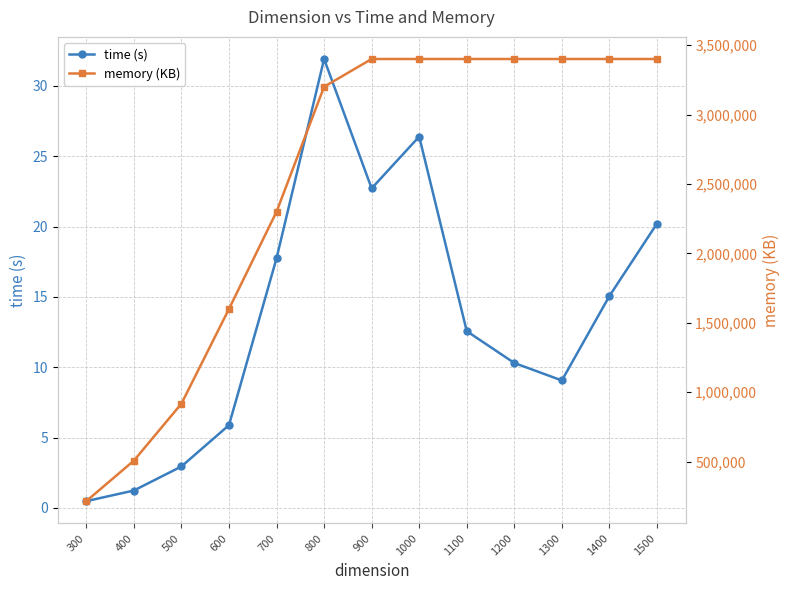

What is the value of the time (s) point at the 9th from the left?

12.6